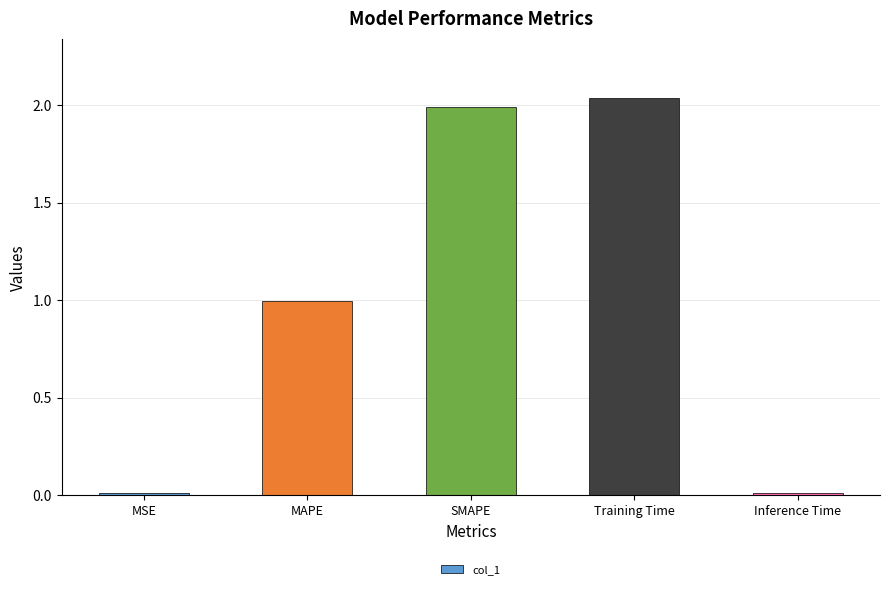

What is the change in value from MAPE to SMAPE?

+1.0